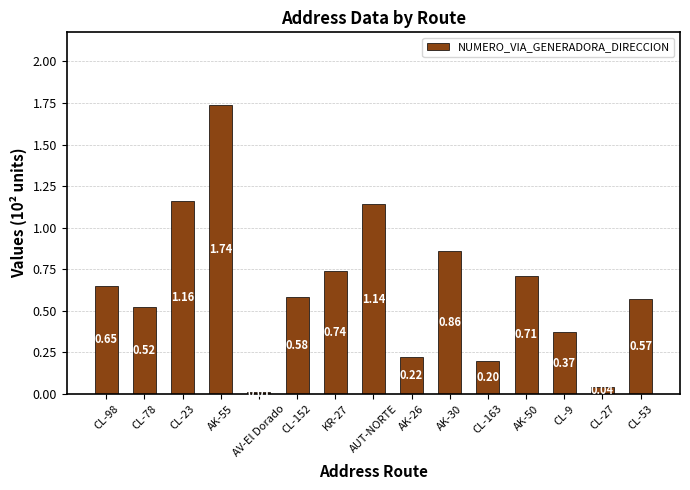

What is the sum of all values?

9.5